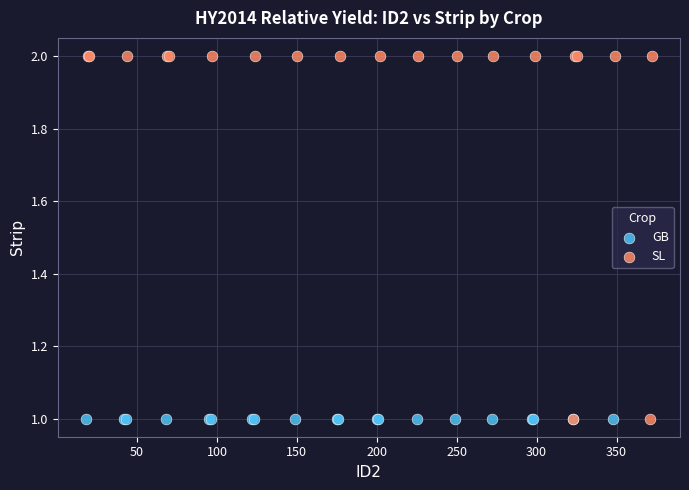

Which series contains the highest Y value?

SL